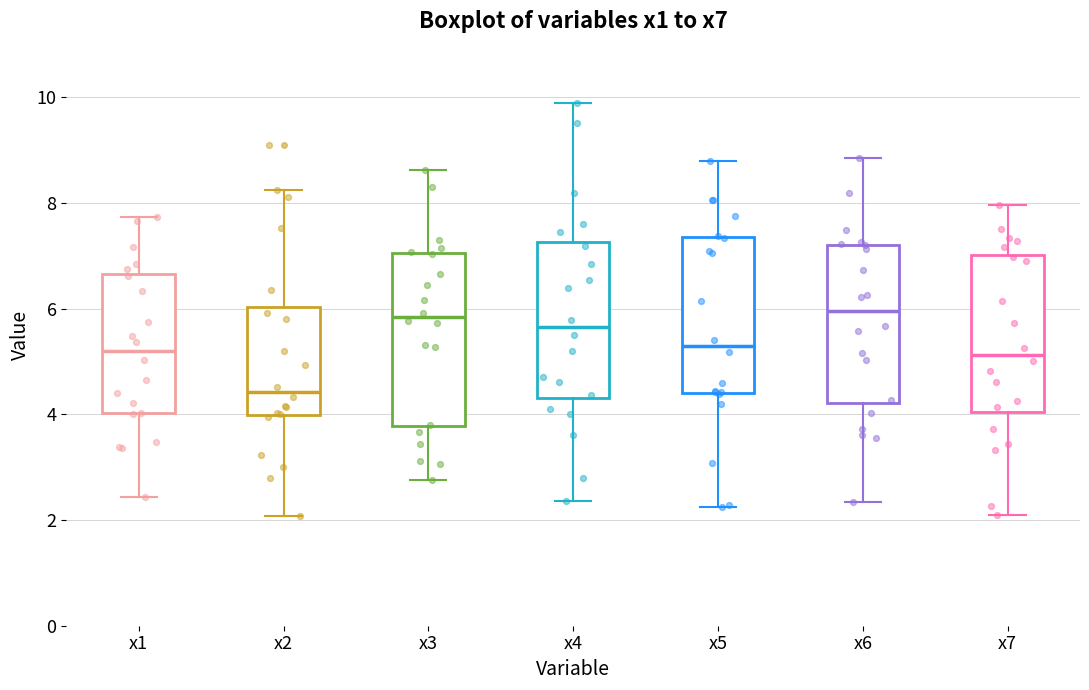

Reading left to right, read every box against the y-axis: the position of its median line, the range the box covers, and the ends of its whiskers. The values are not printed on the chart, so give them approximately, as read against the axis.

x1: median 5.2, box 4.0 to 6.6, whiskers 2.4 to 7.8
x2: median 4.4, box 4.0 to 6.0, whiskers 2.0 to 8.2
x3: median 5.8, box 3.8 to 7.0, whiskers 2.8 to 8.6
x4: median 5.6, box 4.4 to 7.2, whiskers 2.4 to 9.8
x5: median 5.2, box 4.4 to 7.4, whiskers 2.2 to 8.8
x6: median 6.0, box 4.2 to 7.2, whiskers 2.4 to 8.8
x7: median 5.2, box 4.0 to 7.0, whiskers 2.0 to 8.0